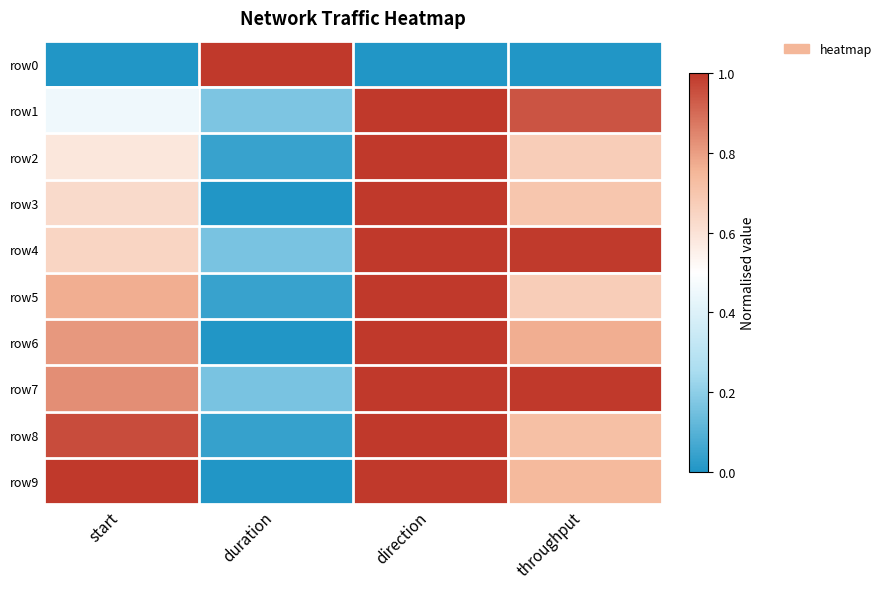

Count the number of data series in this chart.

10